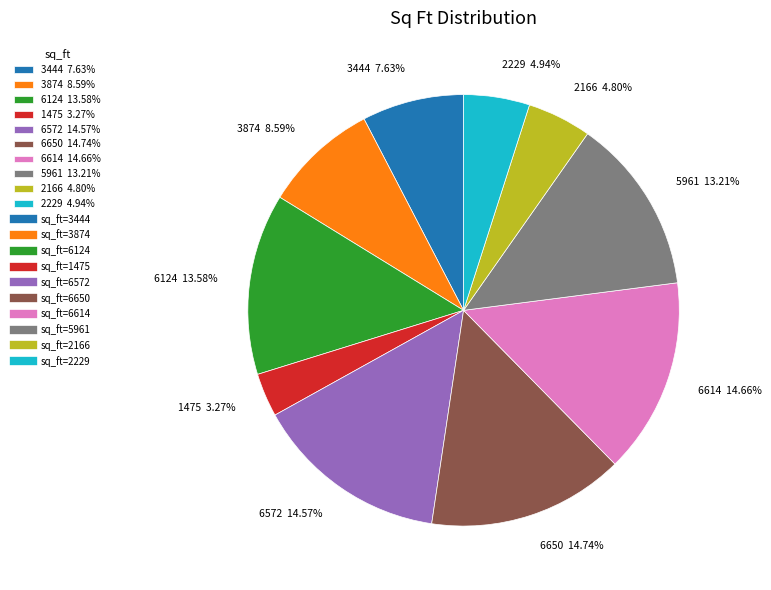

To the nearest percent, what percentage of the pie is 5961?

13%